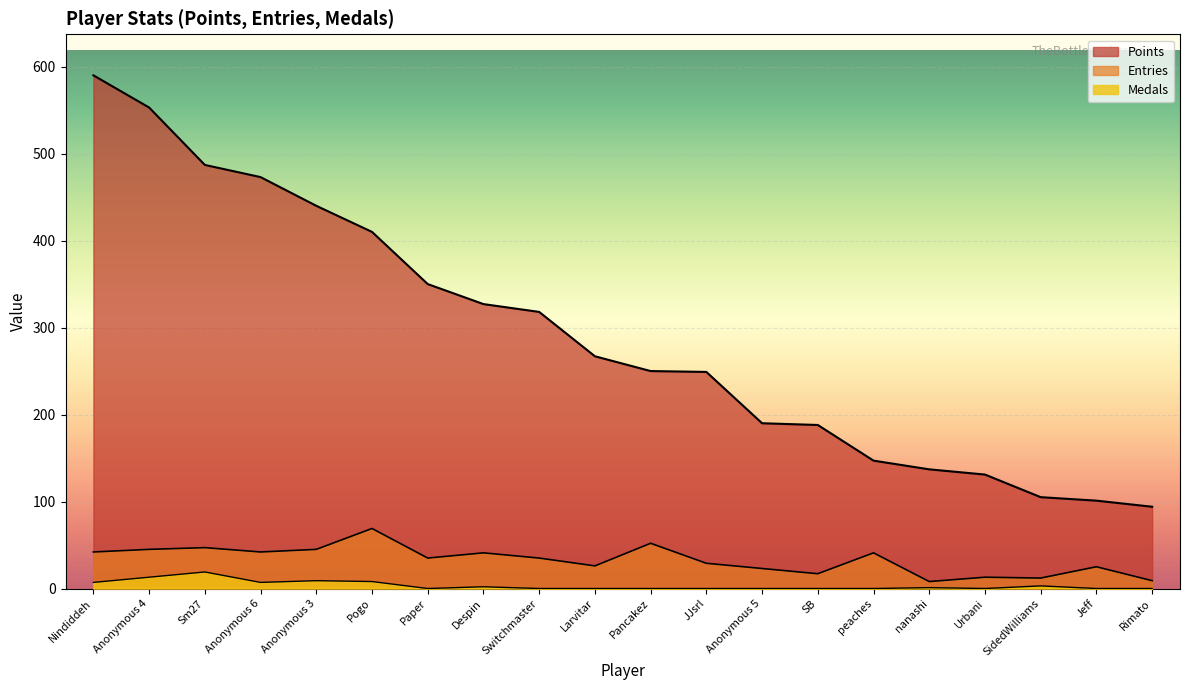

Is the value of Points at JJsrl greater than the value of Entries at Sm27?

Yes